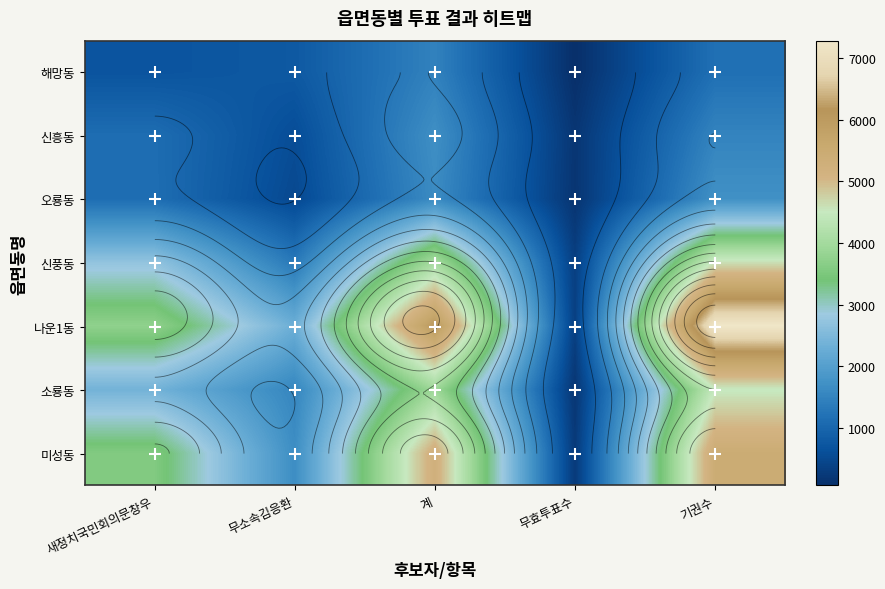

What is the total value across all series at 새정치국민회의문창우?

15388